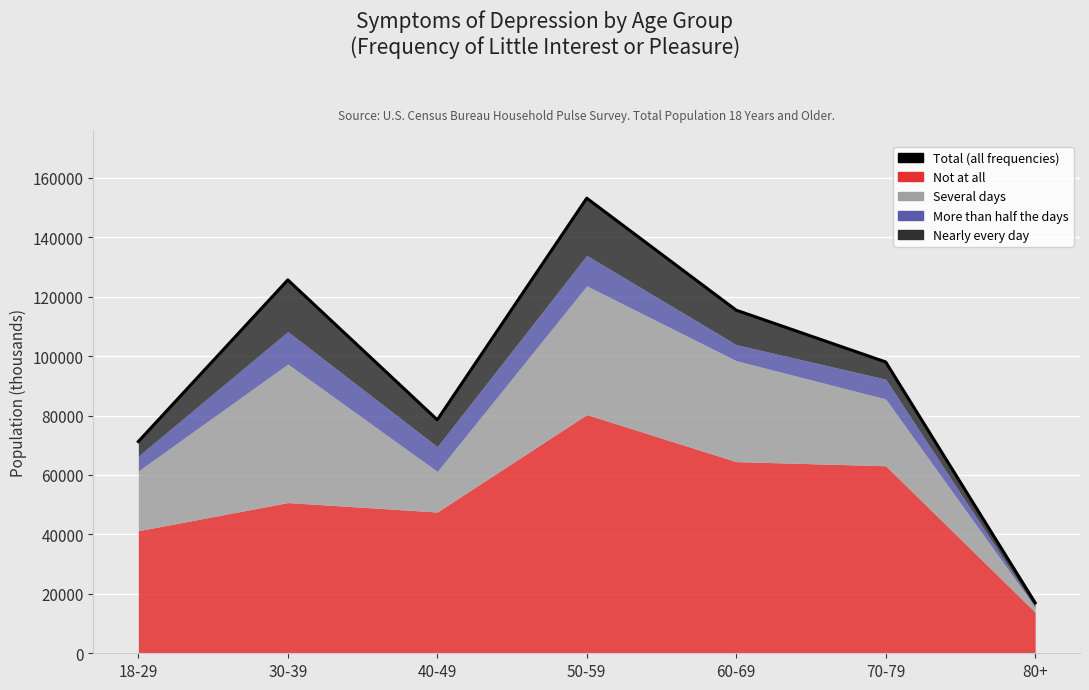

How many lines are shown in the chart?

1